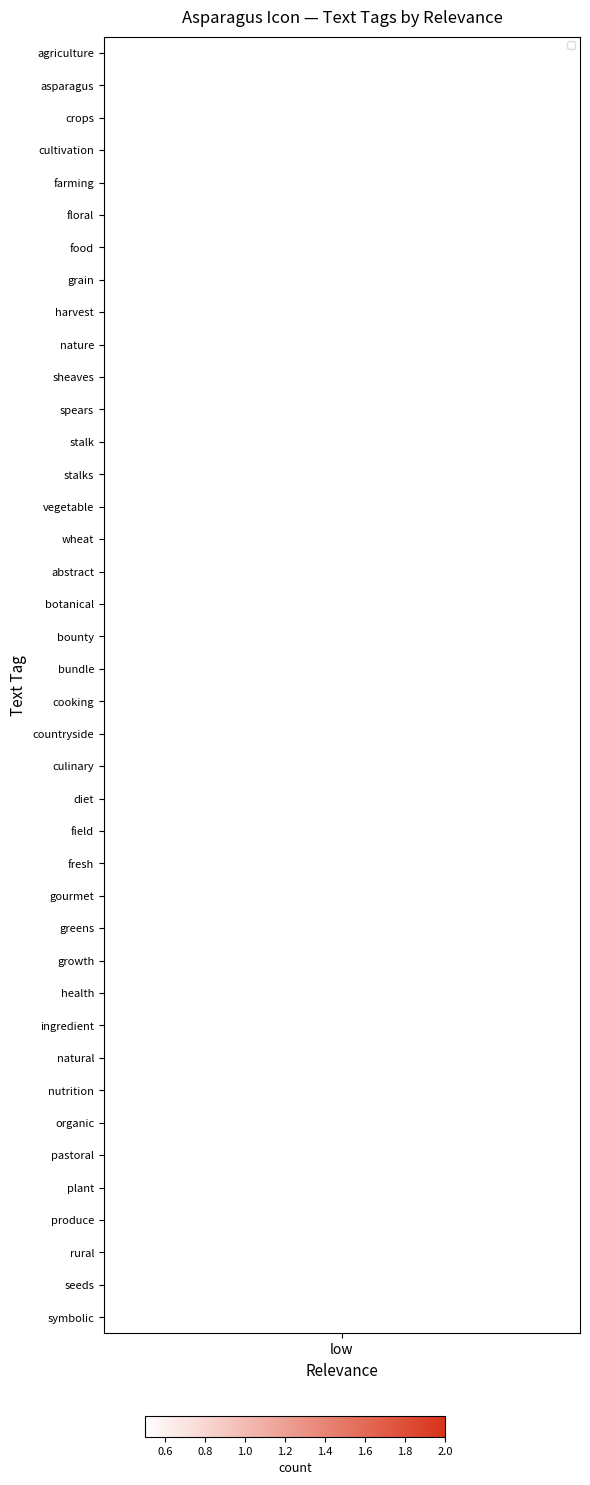

What is the maximum value shown in the chart?

2.0